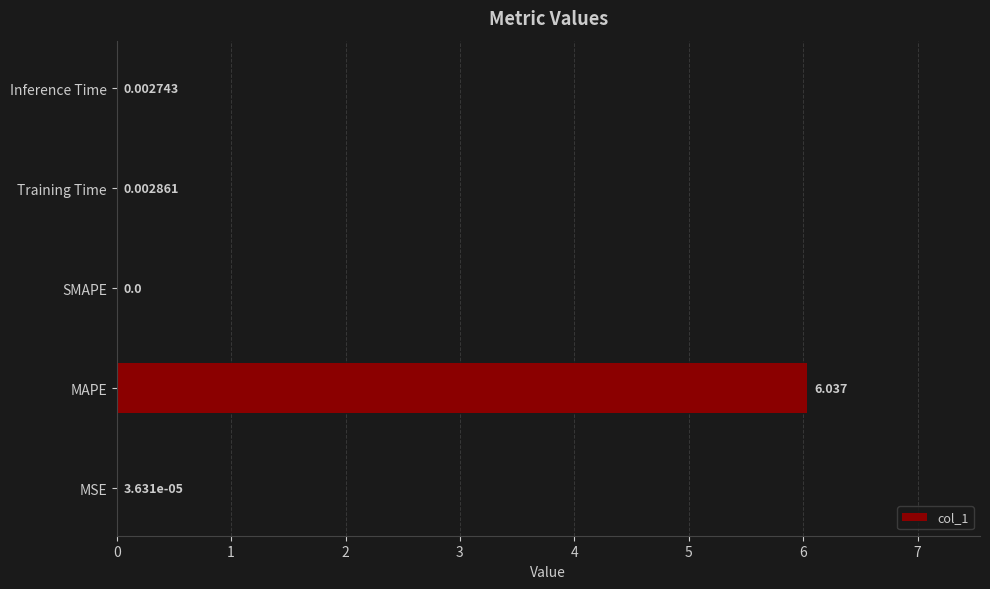

What is the average value?

1.2